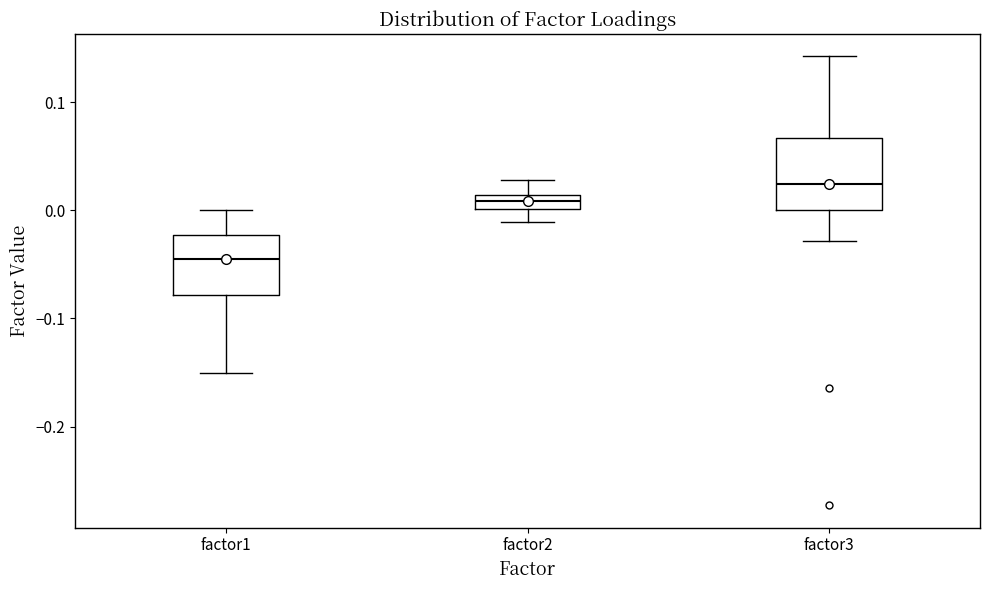

Which box is the tallest, from its lower edge to its upper edge?

factor3